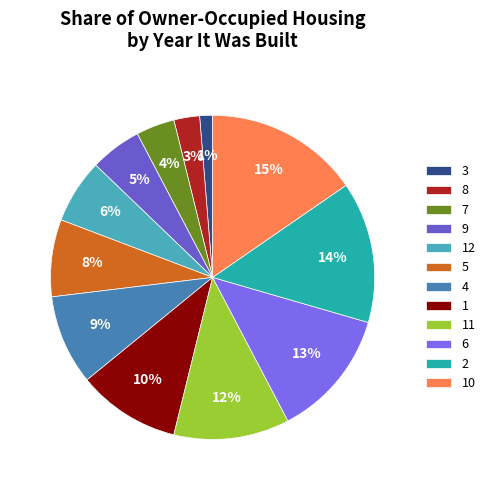

Count the number of slices in the pie.

12